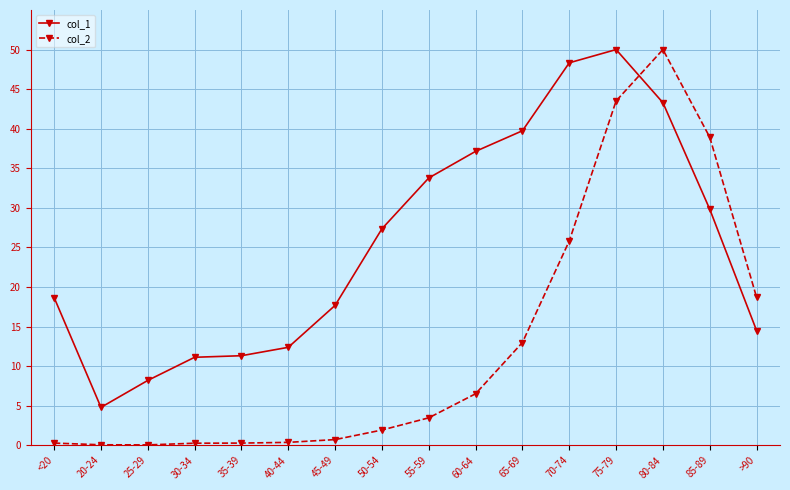

True or false: col_2 has more than 0 interior local peaks.

True